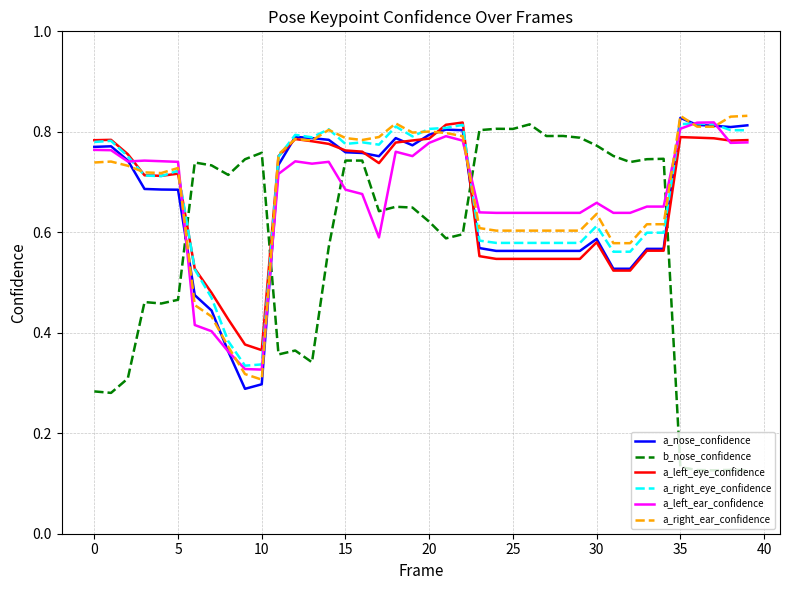

True or false: a_left_eye_confidence and b_nose_confidence cross at least once.

True